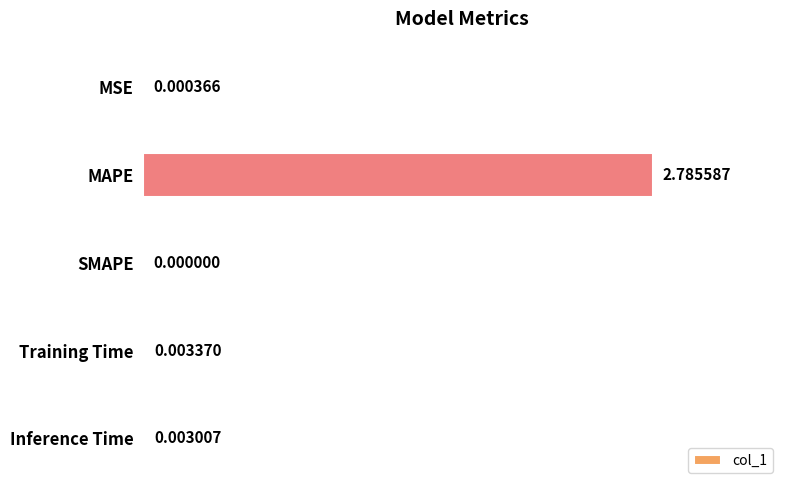

What is the change in value from MAPE to Inference Time?

-2.8